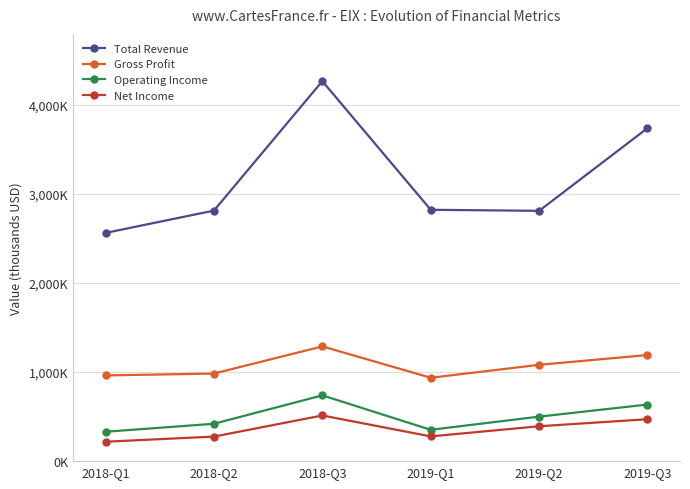

Does the chart have visible grid lines?

Yes